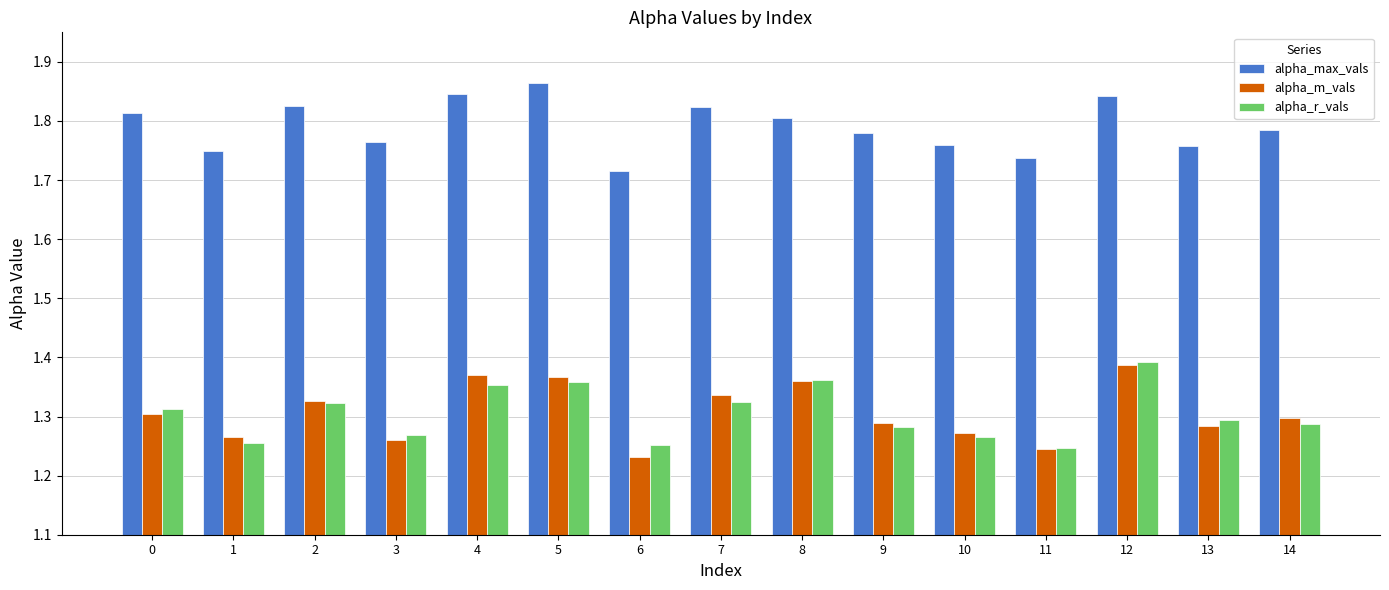

At which category does the chart reach its peak across all series?

5